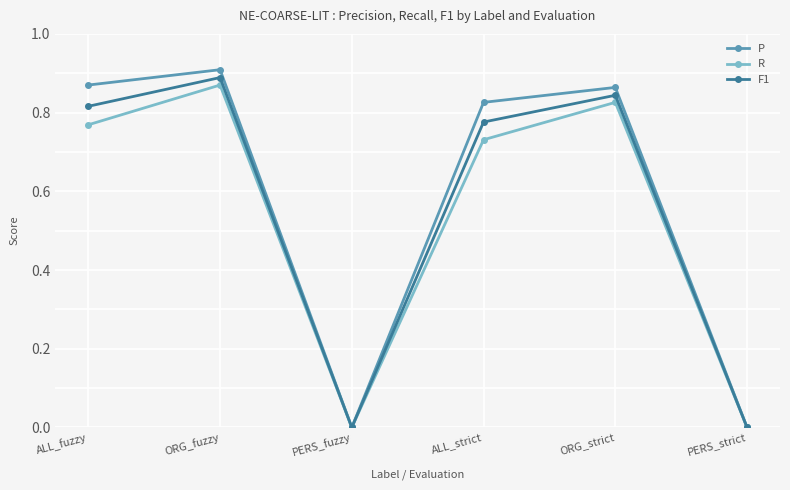

Is the value of R at ALL_fuzzy greater than the value of F1 at PERS_strict?

Yes